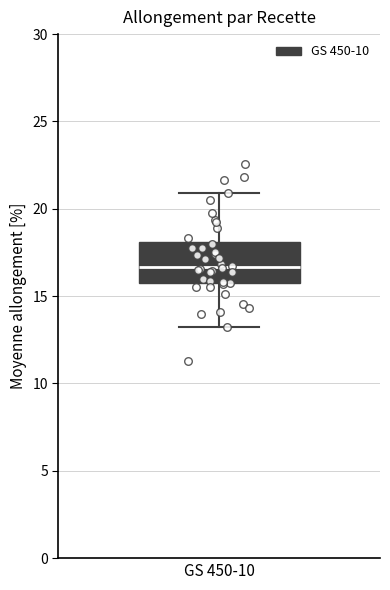

Where does the upper whisker of the box for GS 450-10 end on the y-axis? The values are not printed on the chart, so give them approximately, as read against the axis.

21.0